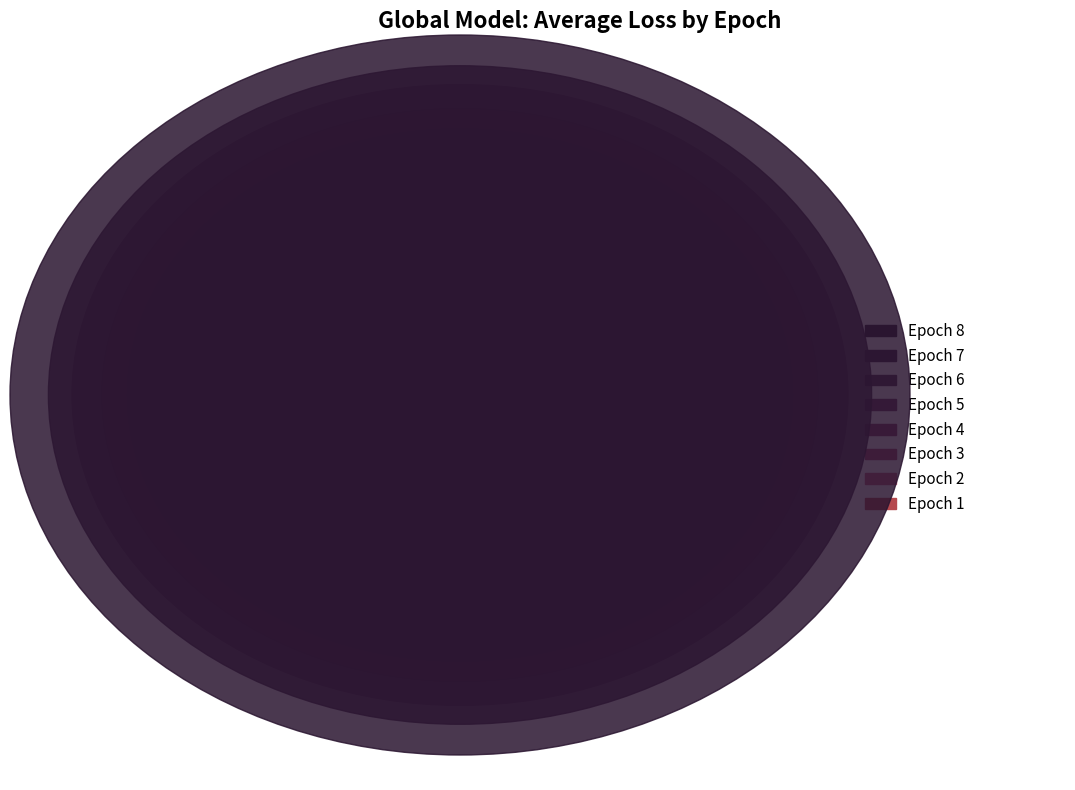

To the nearest percent, what portion does 8 represent?

20%